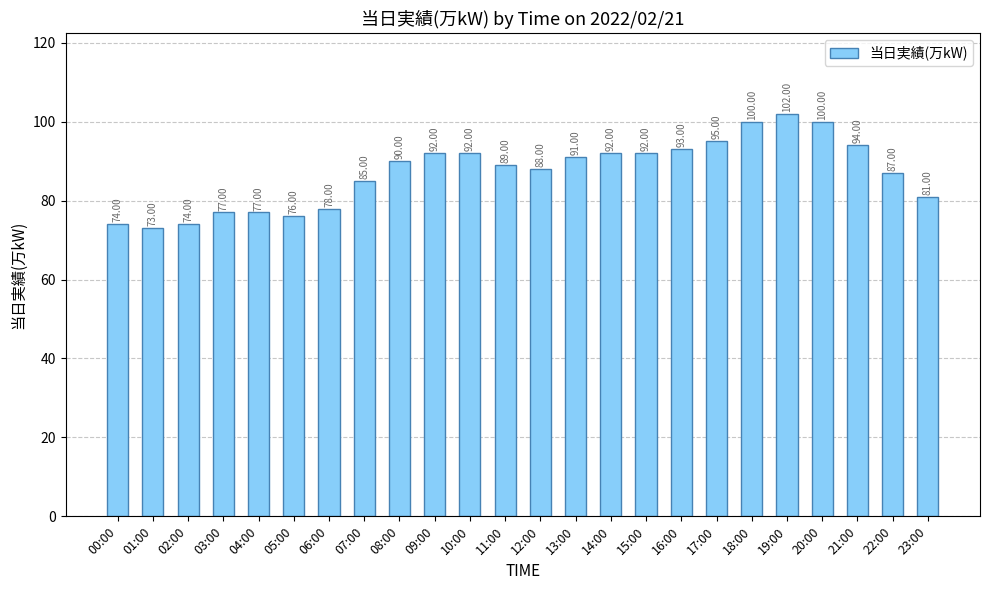

What is the sum of all values?

2092